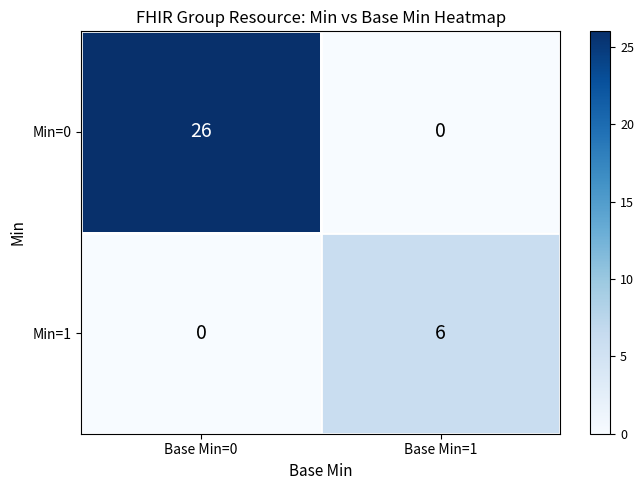

The value of Min=1 at Base Min=0 is 0. True or false?

True